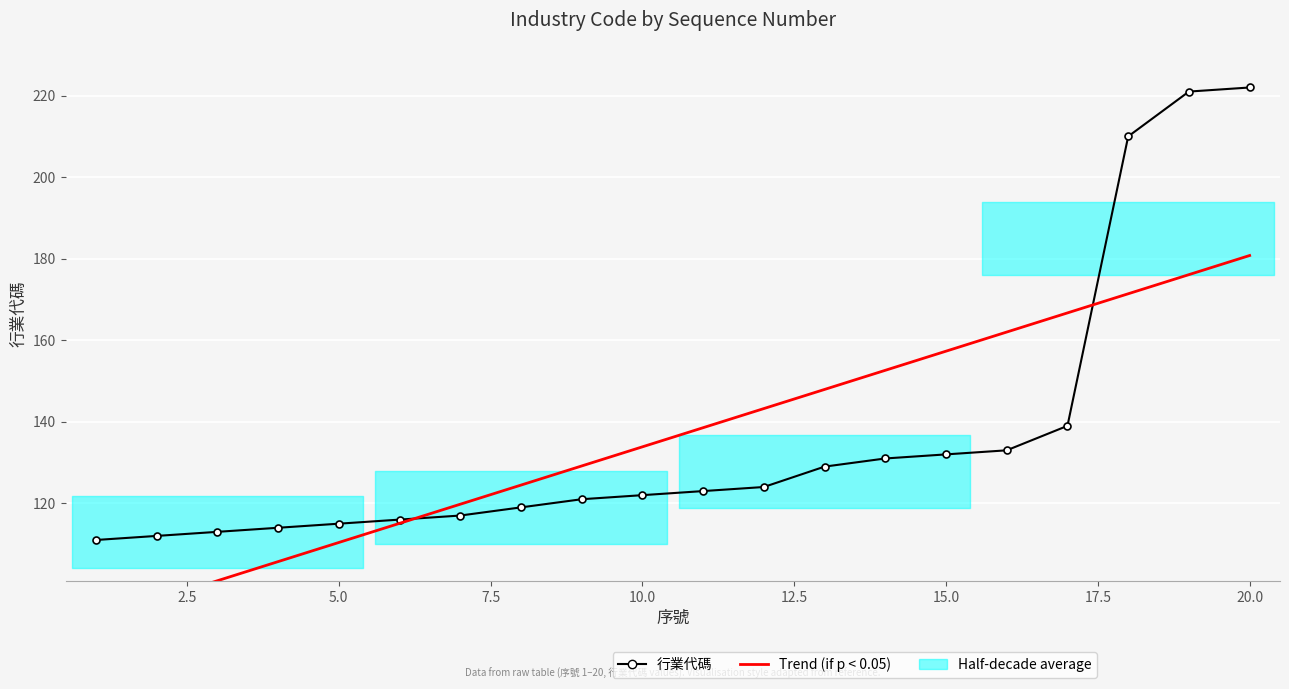

The value of Trend at 16 is 37.0. True or false?

False